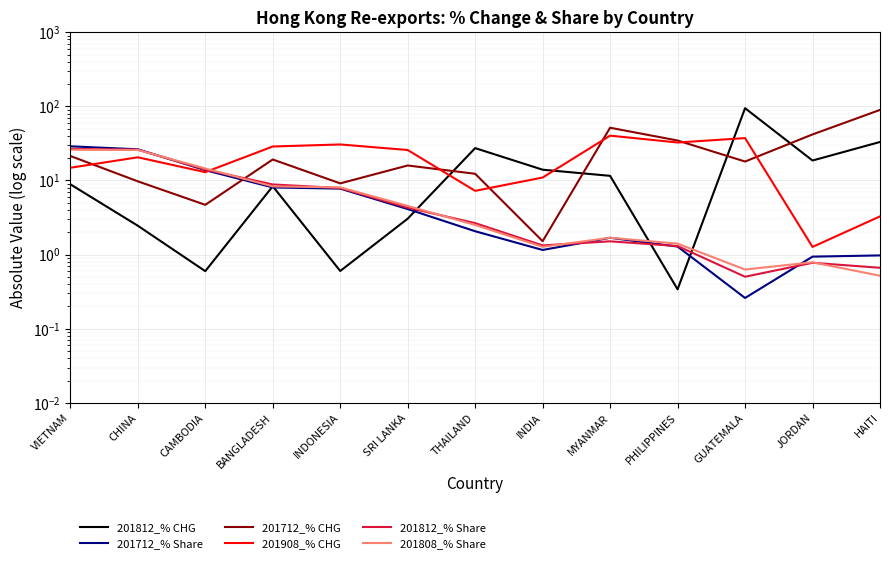

At which label is 201712_% Share closest to 14?

CAMBODIA